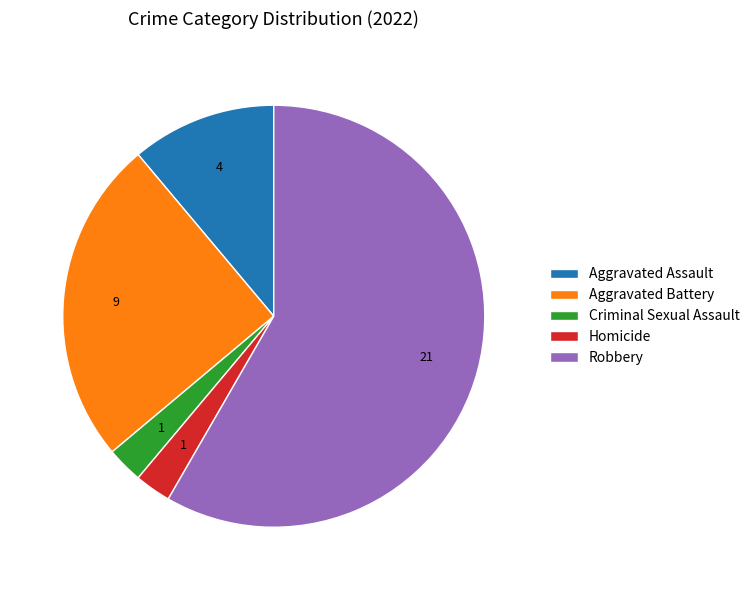

The Criminal Sexual Assault slice represents 3% of the pie. True or false?

True